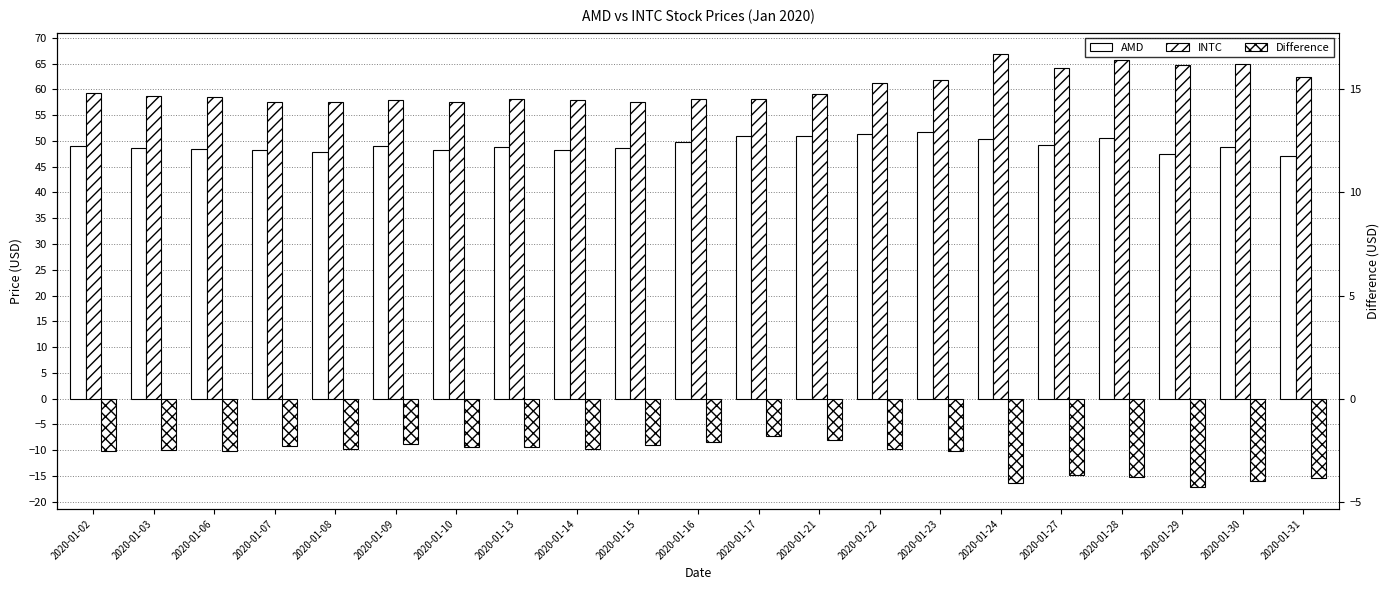

Reading left to right, extract all data points from this chart.

AMD: 49.1	48.6	48.4	48.2	47.8	49.0	48.2	48.8	48.2	48.5	49.8	50.9	51.0	51.4	51.7	50.3	49.3	50.5	47.5	48.8	47.0
INTC: 59.4	58.6	58.5	57.5	57.5	57.9	57.5	58.1	58.0	57.5	58.2	58.2	59.1	61.2	61.8	66.8	64.1	65.7	64.7	64.9	62.4
Difference: -10.3	-10.0	-10.1	-9.3	-9.7	-8.9	-9.3	-9.4	-9.8	-9.0	-8.4	-7.2	-8.0	-9.8	-10.1	-16.5	-14.8	-15.1	-17.2	-16.1	-15.4